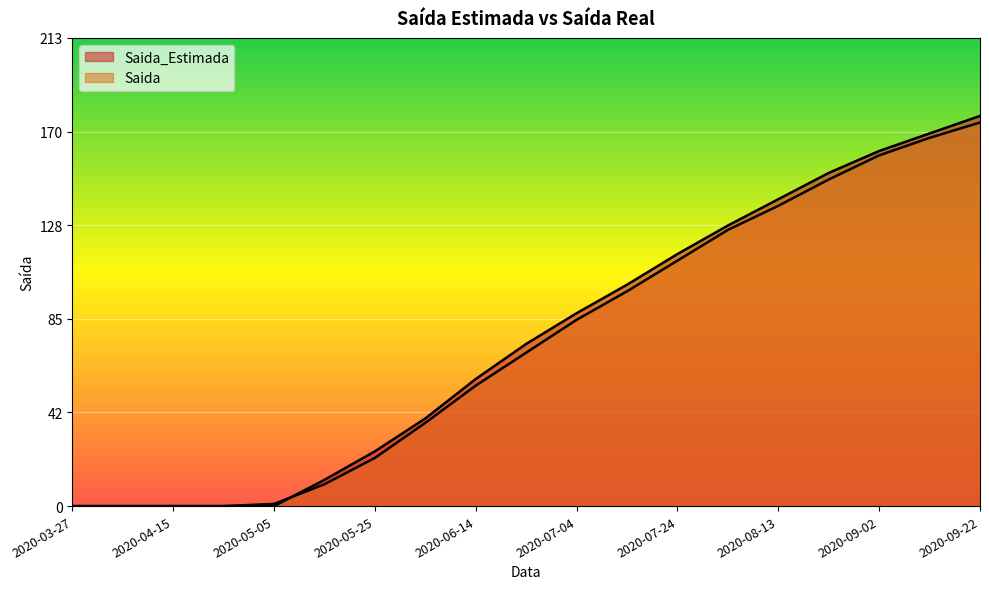

Rank the series by their average value, from highest to lowest.

Saida_Estimada, Saida